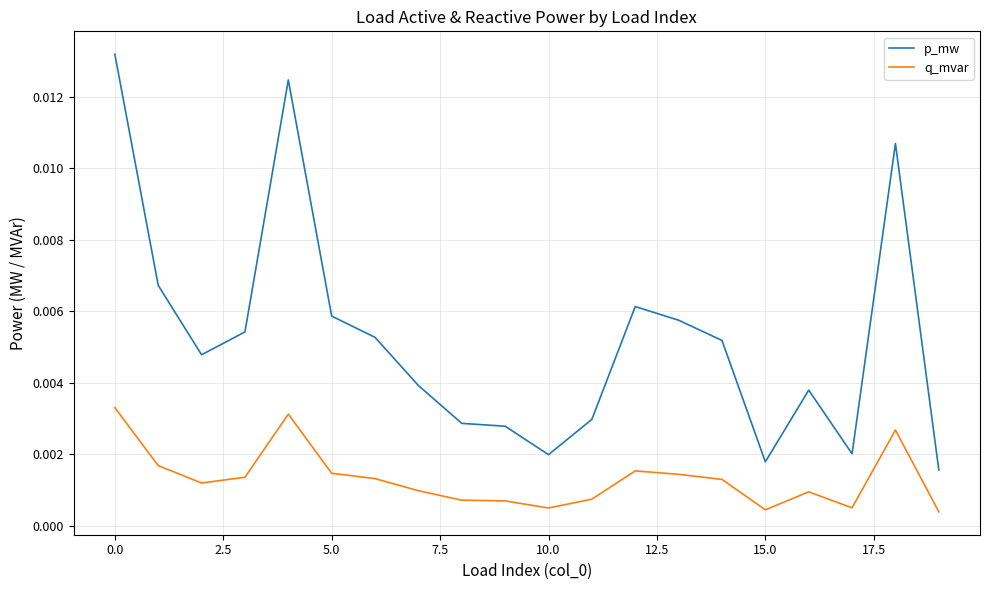

Which series has the widest spread of values?

p_mw